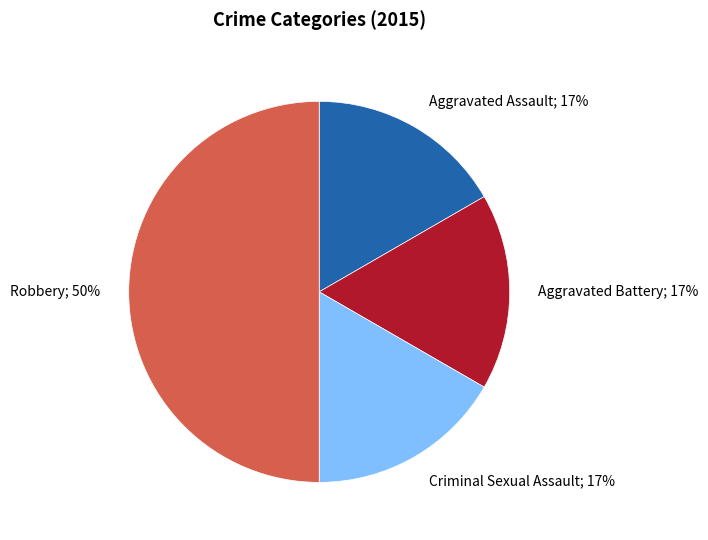

Do Robbery; 50% and Aggravated Battery; 17% together represent more than half of the pie?

Yes